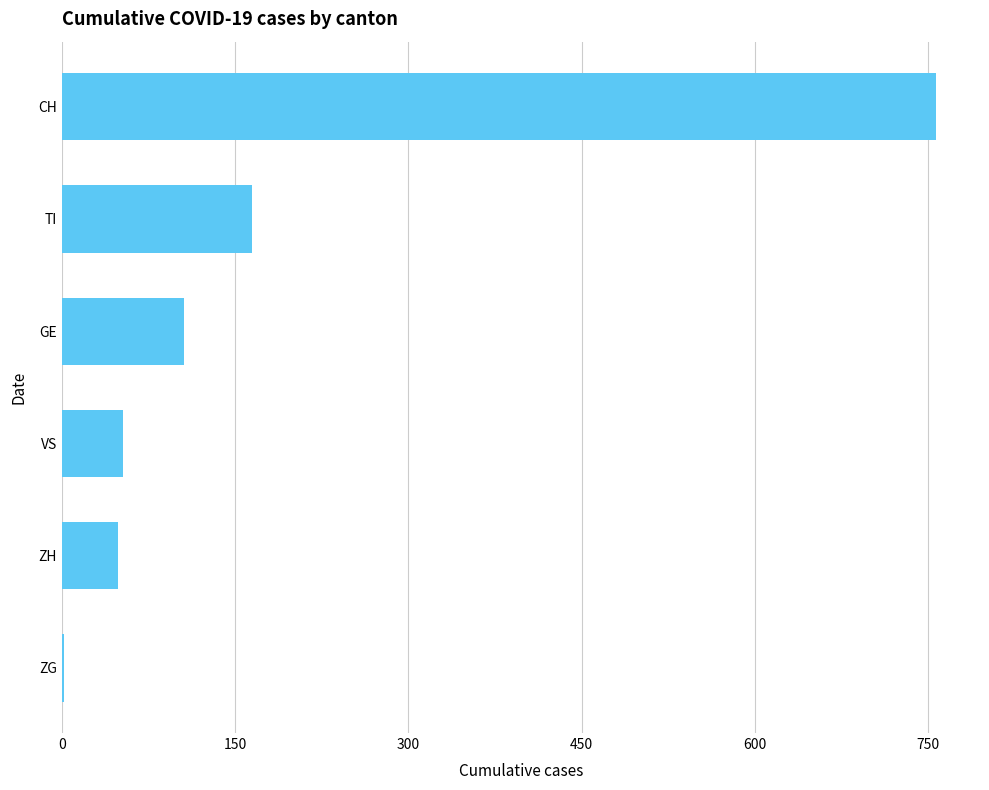

What is the greatest value displayed?

757